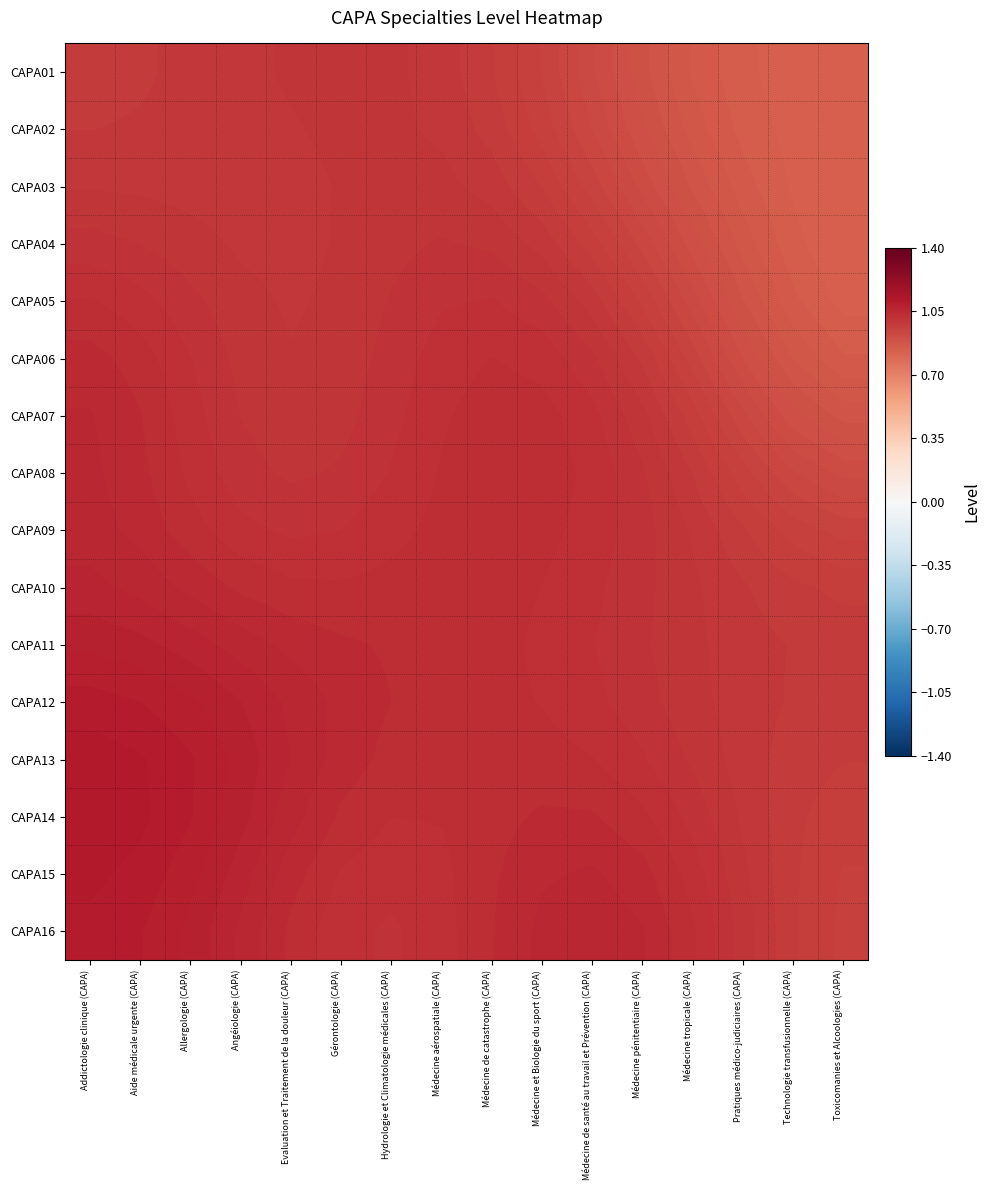

At how many categories does at least one series exceed 0?

16